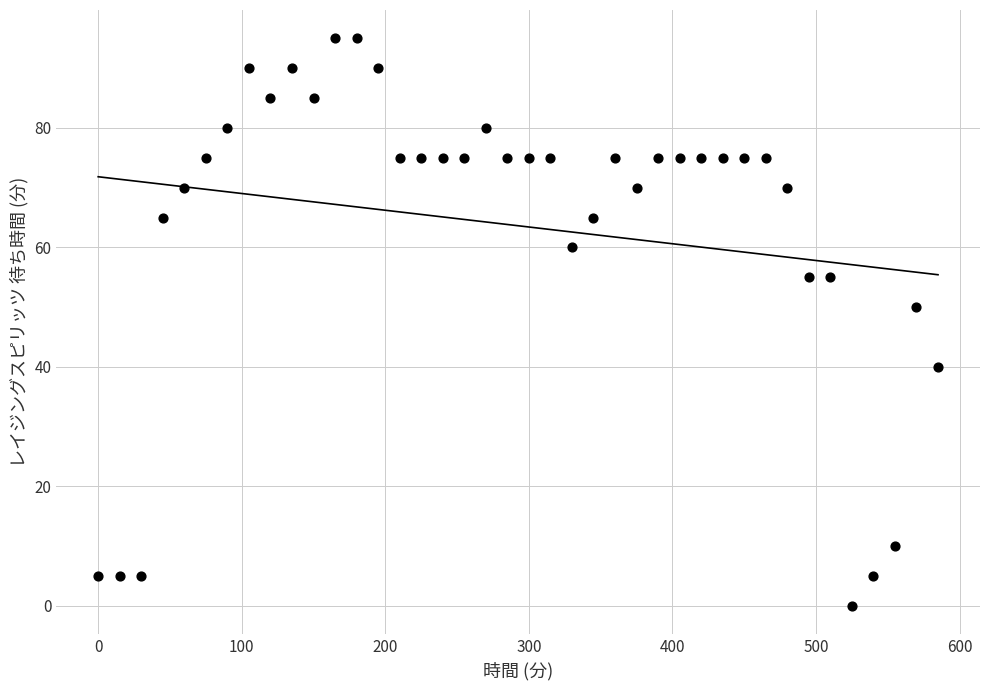

What Y value in the scatter plot is closest to 47?

50